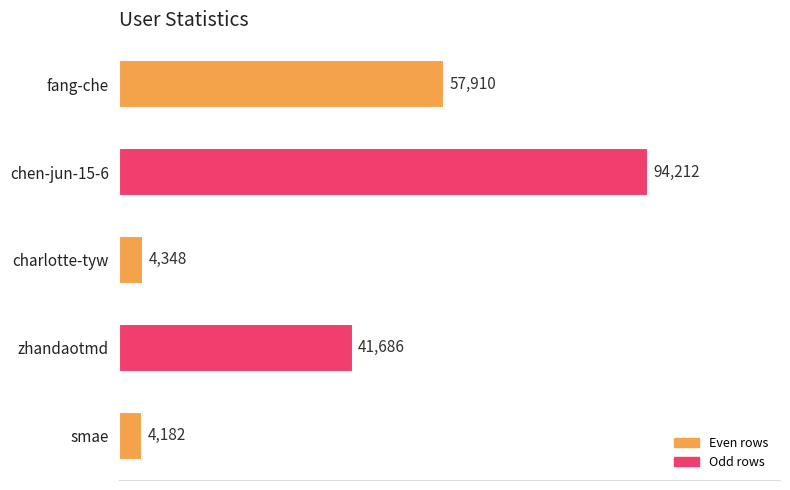

At which label is the value closest to 49197?

zhandaotmd